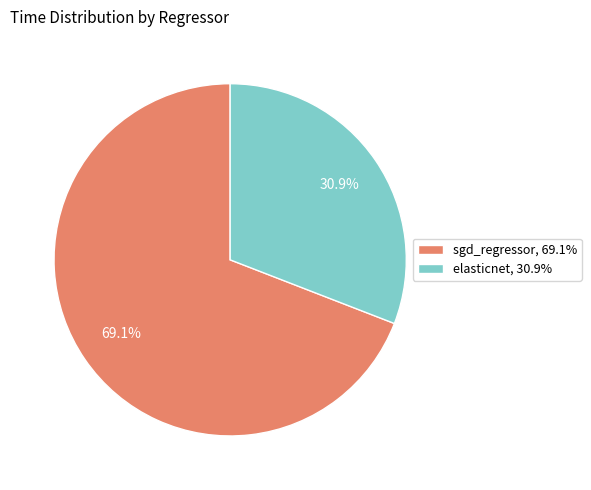

To the nearest percent, what percentage of the pie is elasticnet?

31%